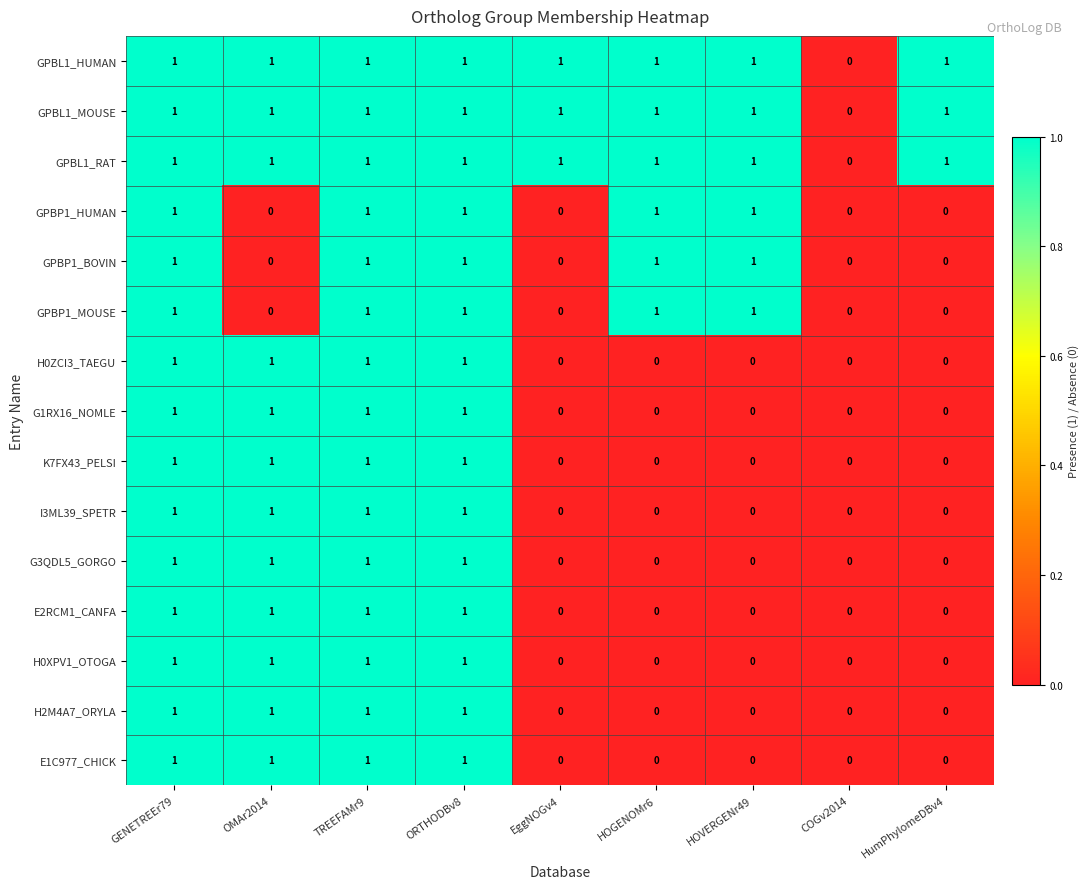

What is the total value across all series at EggNOGv4?

3